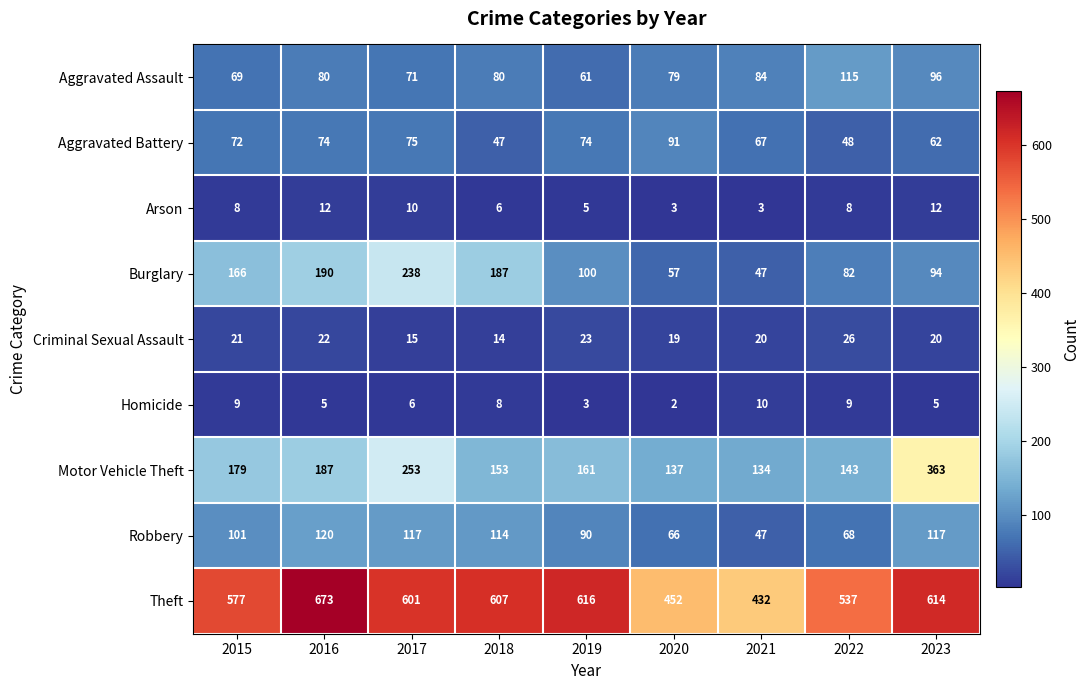

Rank the series by their maximum value, from lowest to highest.

Homicide, Arson, Criminal Sexual Assault, Aggravated Battery, Aggravated Assault, Robbery, Burglary, Motor Vehicle Theft, Theft